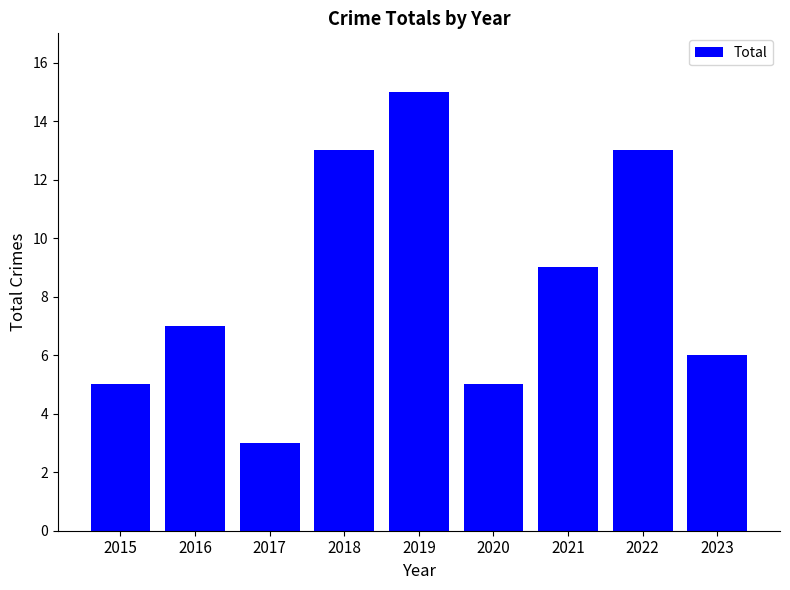

Reading left to right, extract all data points from this chart.

2015=5	2016=7	2017=3	2018=13	2019=15	2020=5	2021=9	2022=13	2023=6